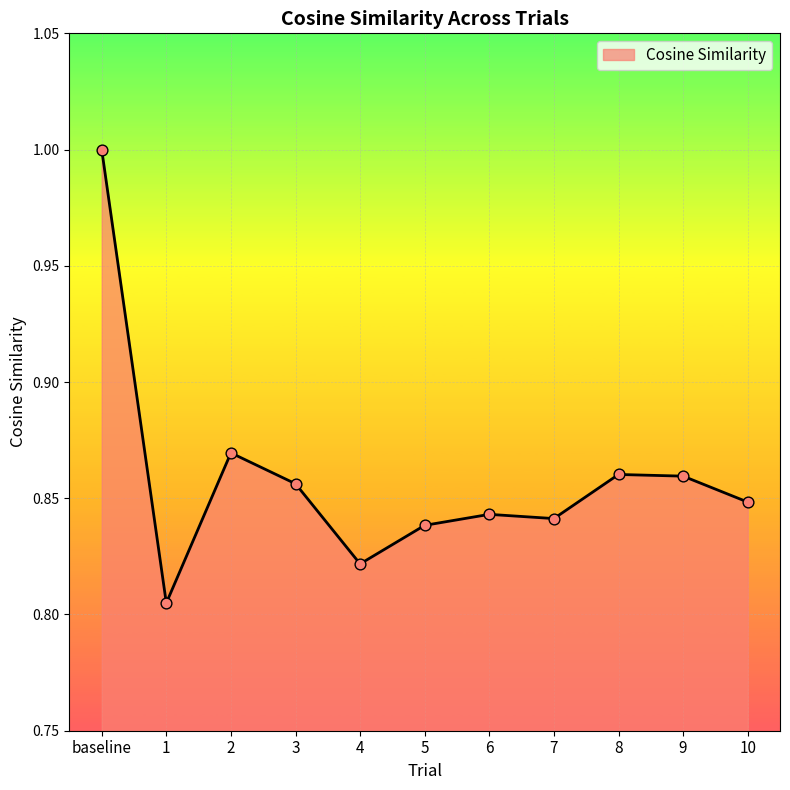

Which has a higher value, 6 or 4?

6